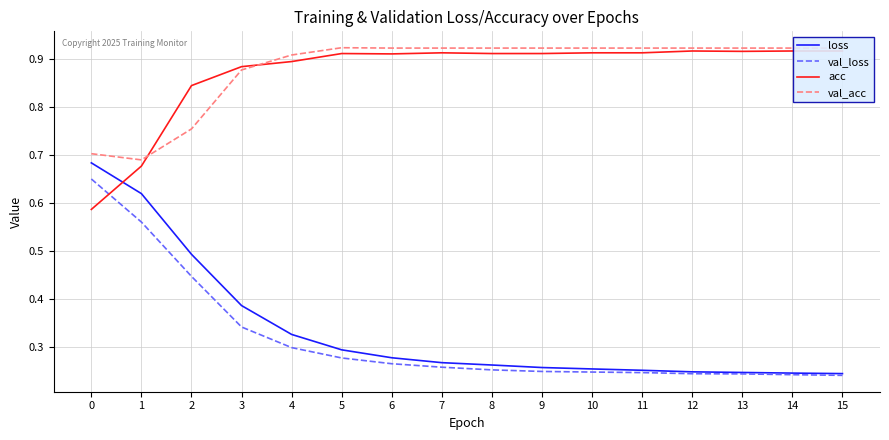

Which series ends up on top after the final intersection of loss and acc?

acc